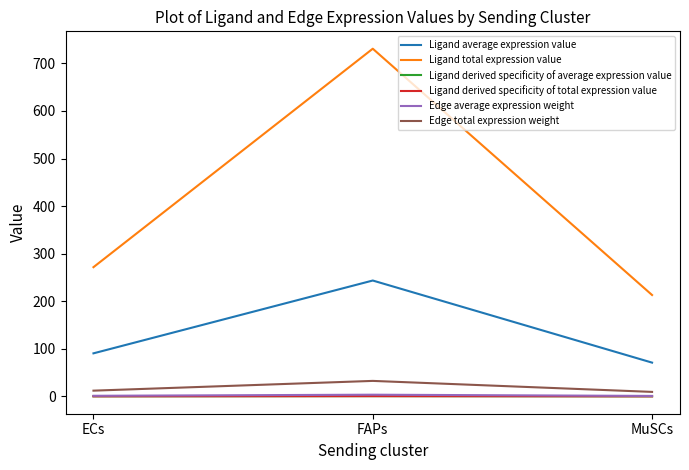

What is the label of the 2nd point from the left?

FAPs